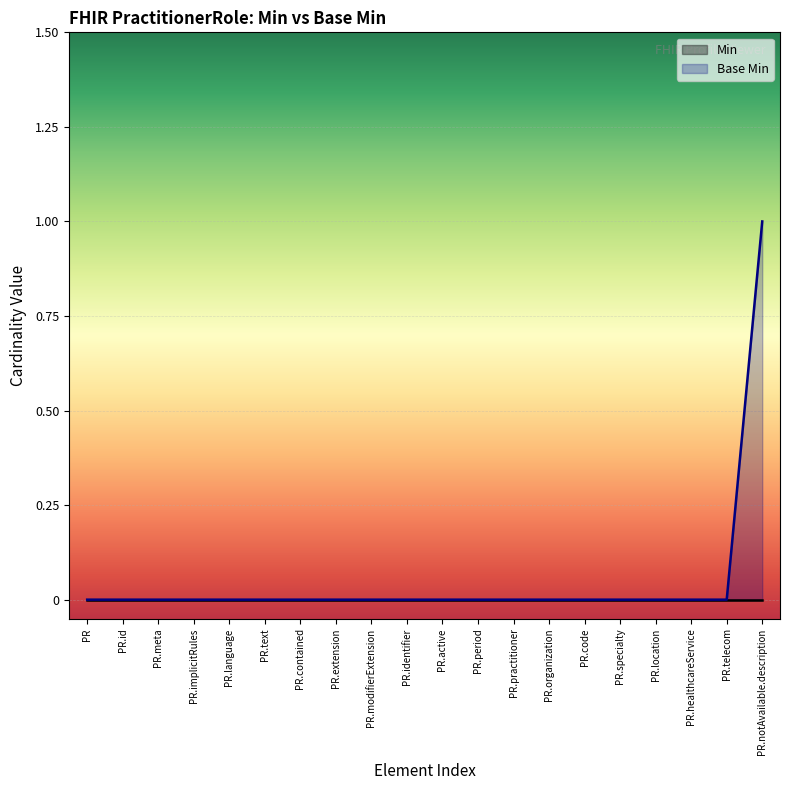

Does the chart display data point markers on the line(s)?

No